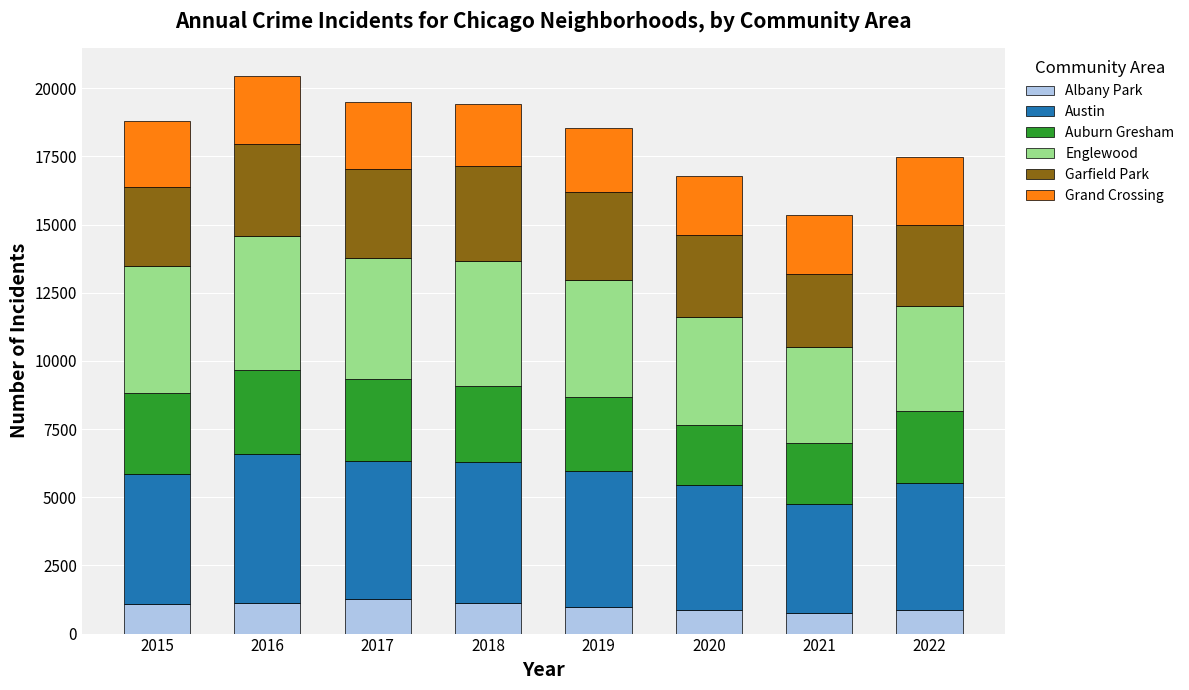

What is the approximate value of Albany Park at 2021, to the nearest 10?

770